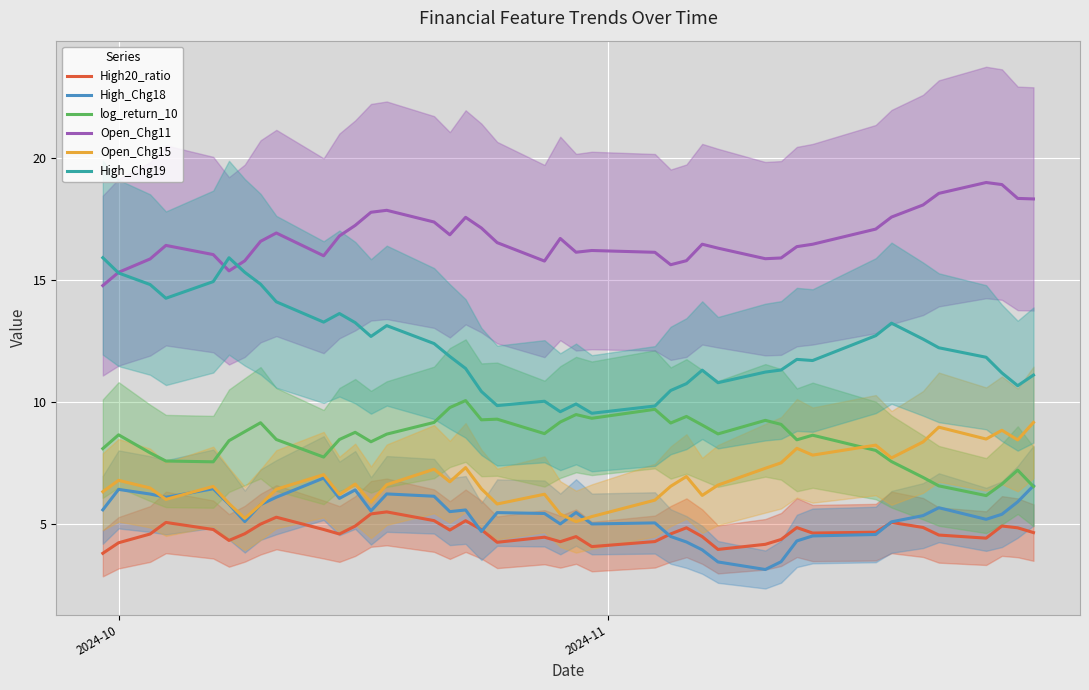

What is the minimum value for log_return_10?

6.2